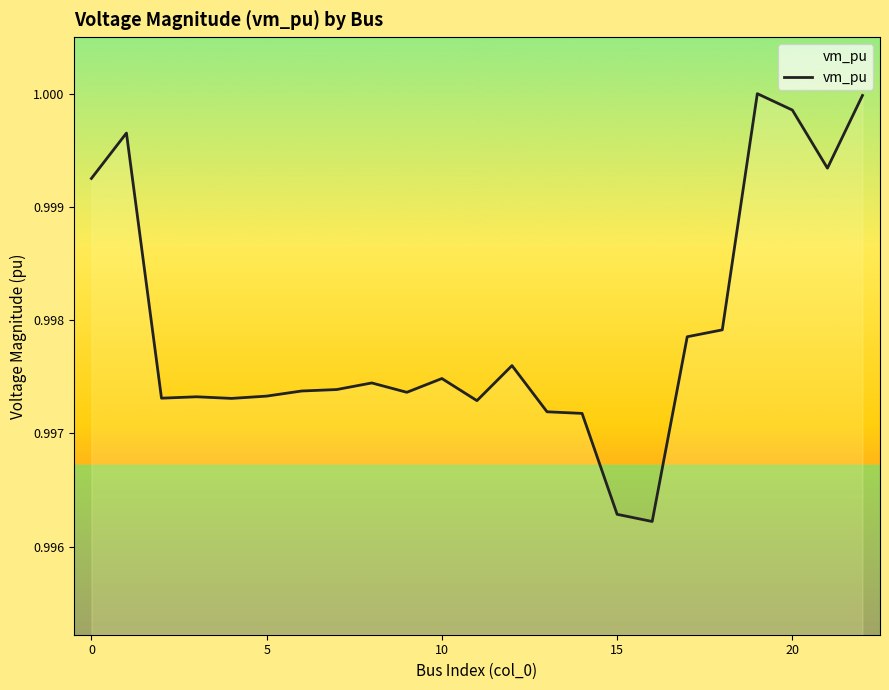

Is this an area chart (filled region under the line)?

No